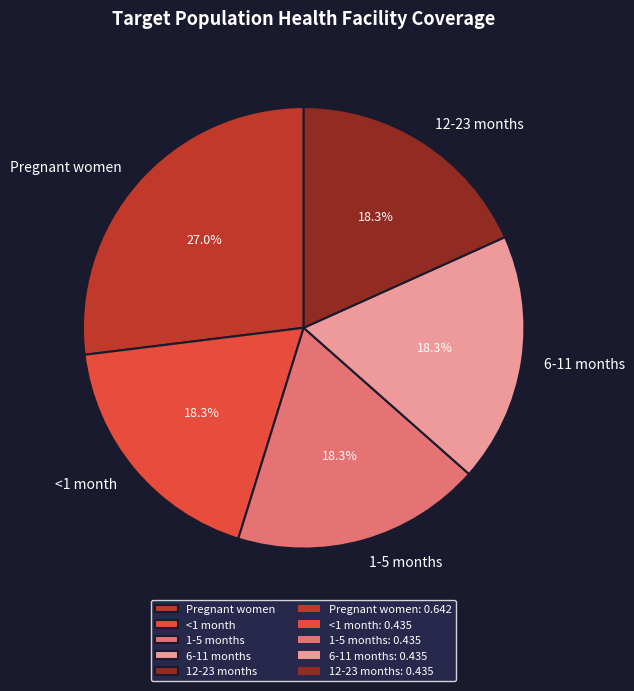

Between Pregnant women and <1 month, which is larger?

Pregnant women